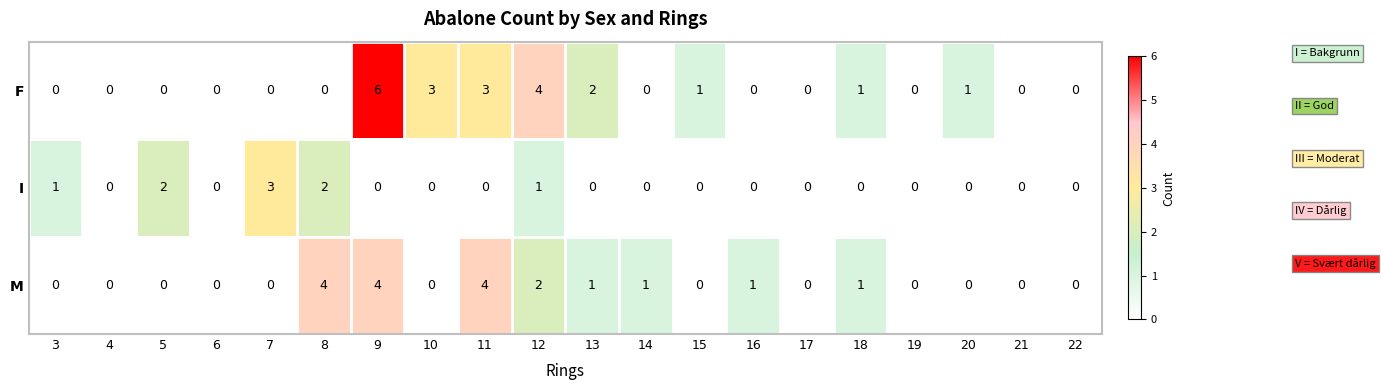

What is the total value across all series at 20?

1